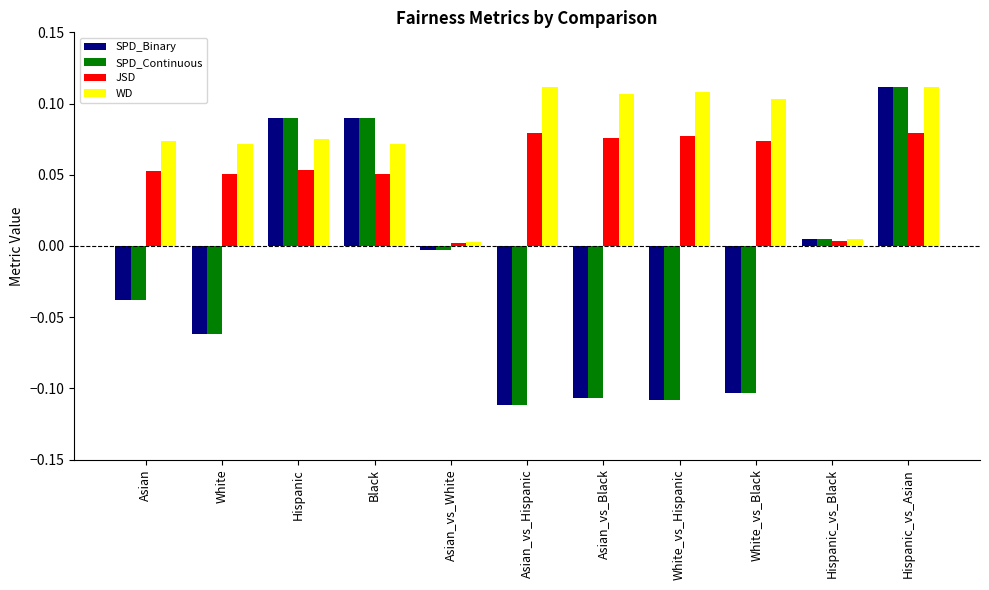

Between Asian and Asian_vs_White, which series saw the biggest shift?

WD